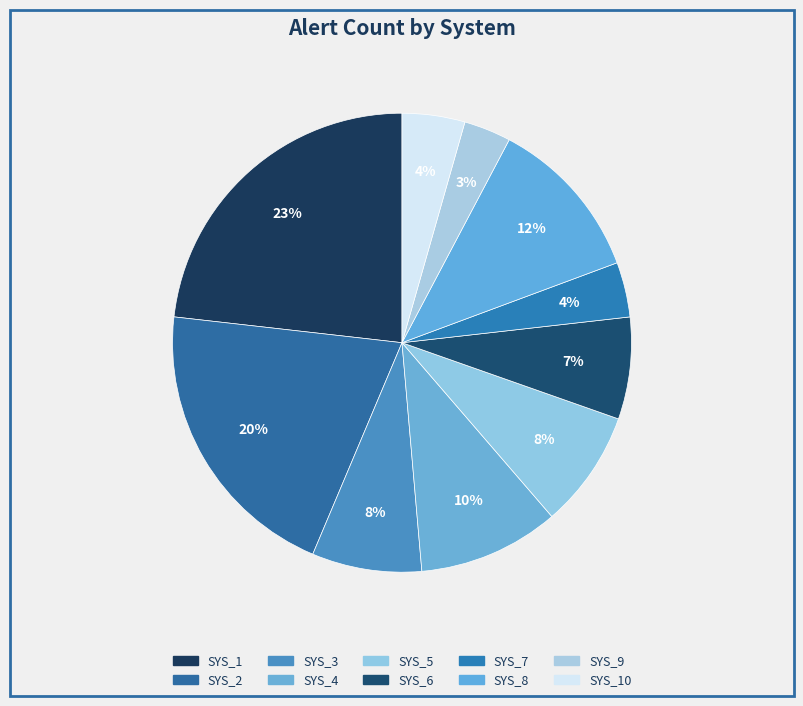

How many segments does this pie chart have?

10